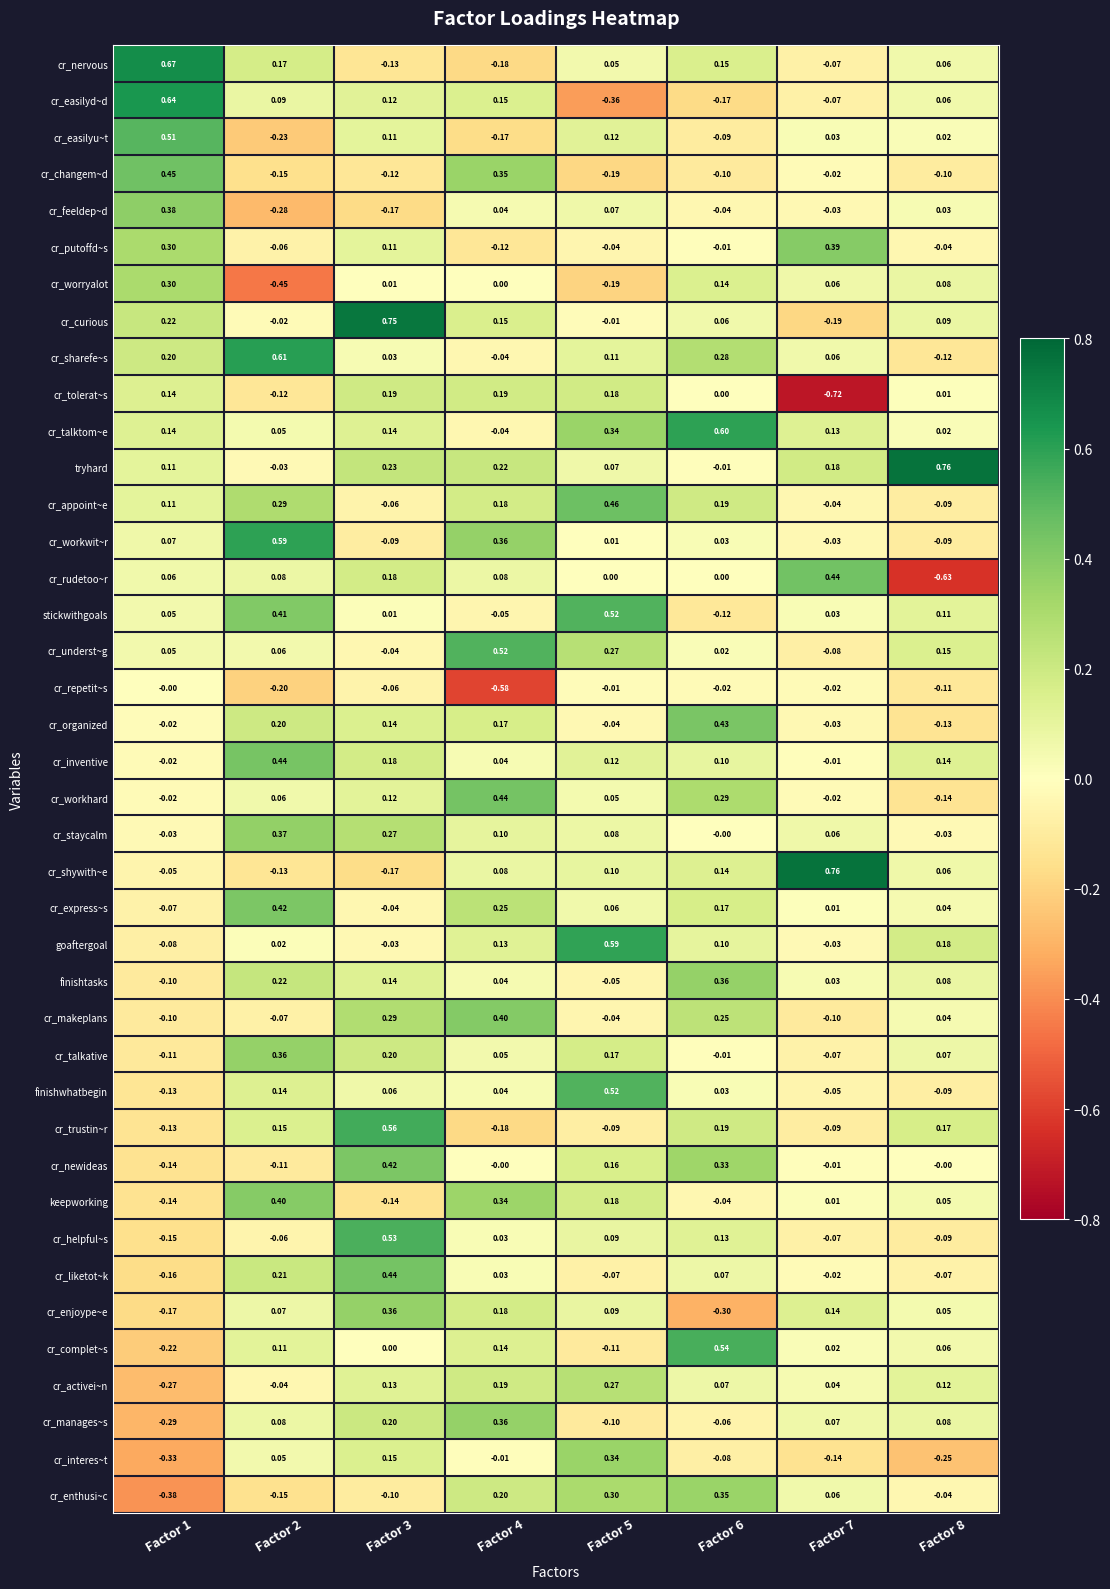

What is the spread (max minus min) of values at Factor 4?

1.1